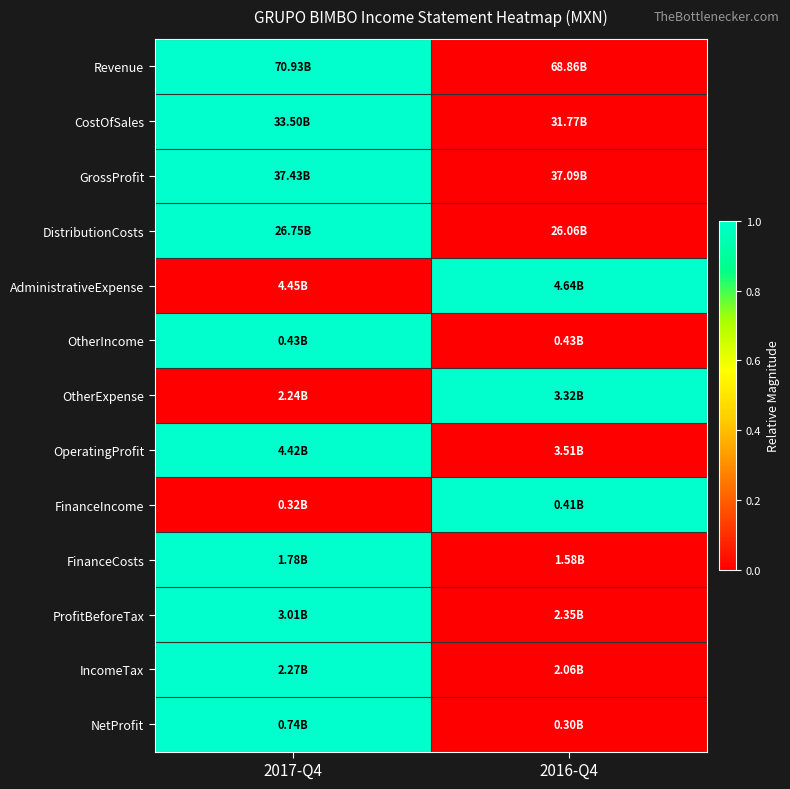

How many series are shown in this chart?

13